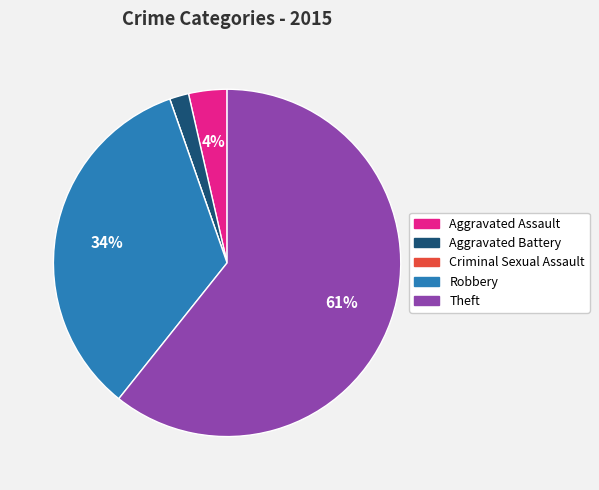

Does Theft account for over 50% of the chart?

Yes